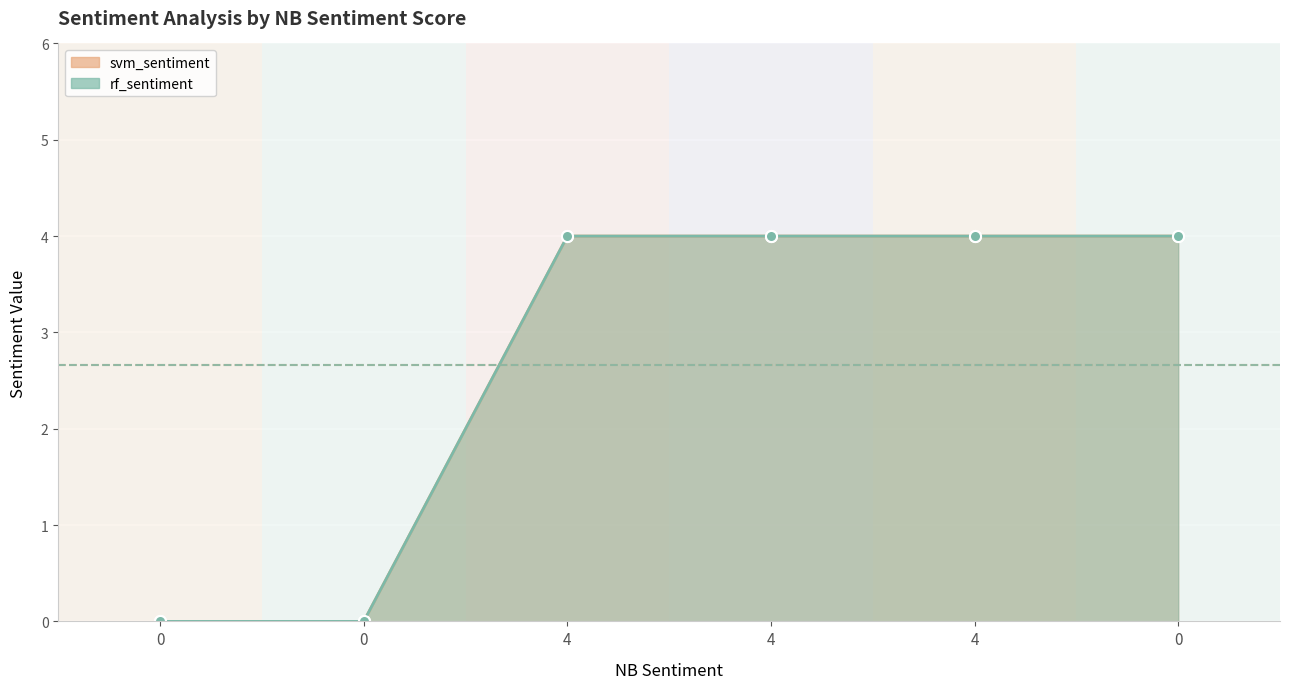

List the labels in order of svm_sentiment value, largest first.

4, 4, 4, 0, 0, 0